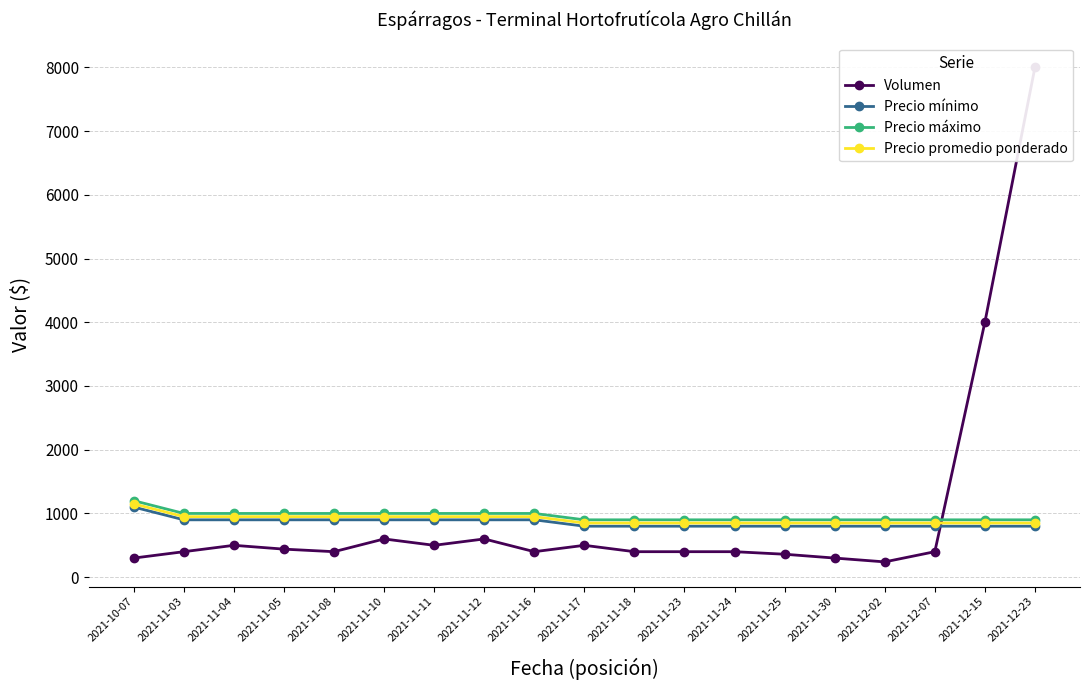

At 2021-11-03, list the series in order from largest to smallest.

Precio máximo, Precio promedio ponderado, Precio mínimo, Volumen